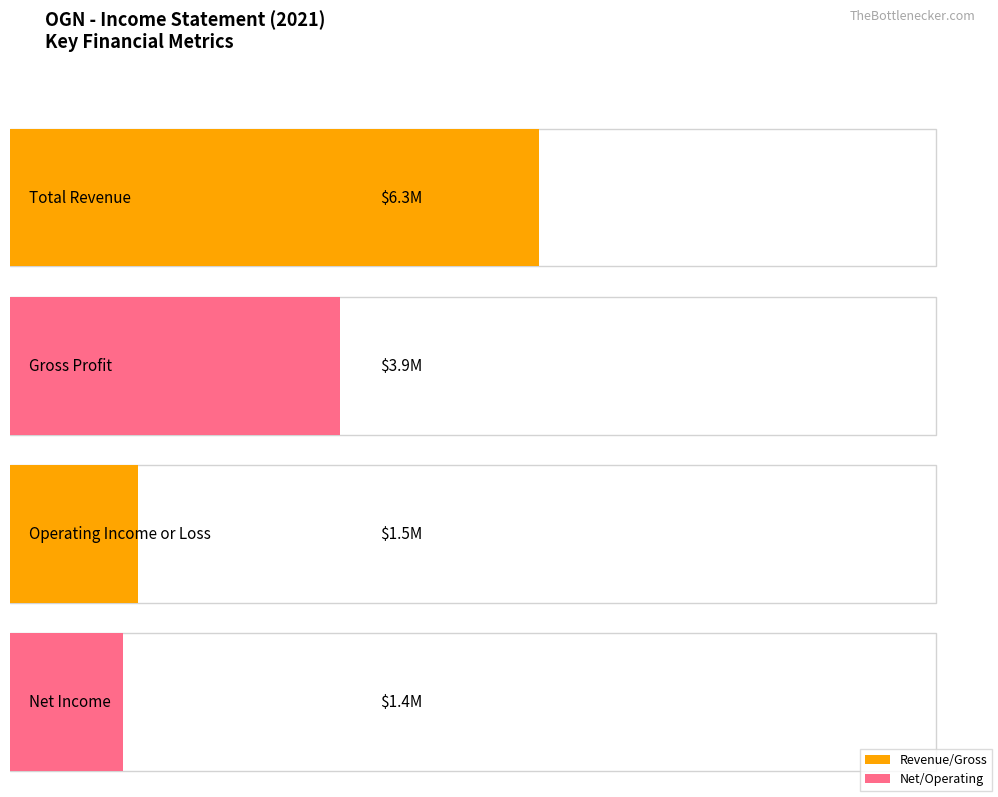

The Operating Income or Loss series shows 5259022 at 2017. True or false?

False